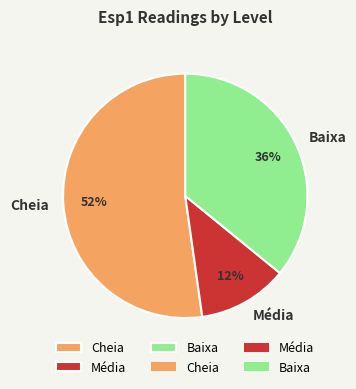

What percentage is the Baixa slice, to the nearest percent?

36%